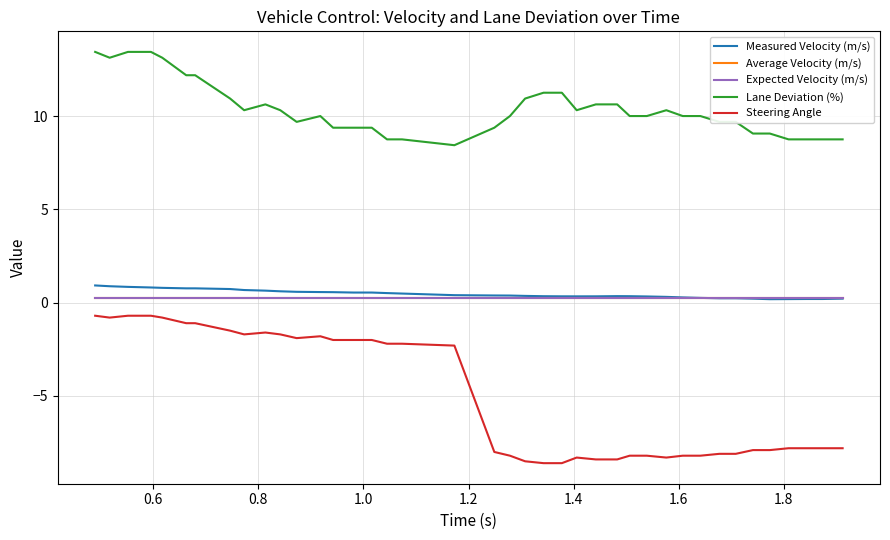

Which series has the widest spread of values?

Steering Angle